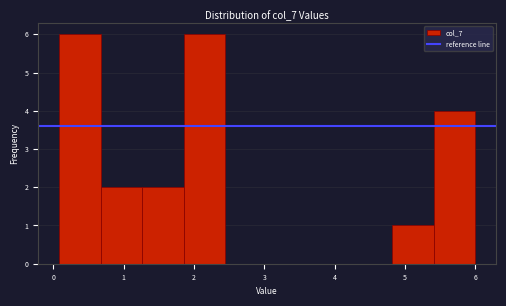

What is the height of the bar covering 0.7 to 1.3 on the x-axis? Neither the bar edges nor the heights are printed on the chart, so give them approximately, as read against the axes.

2